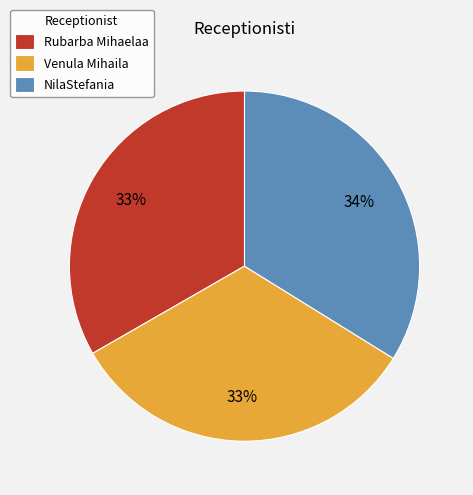

How many slices are in this pie chart?

3